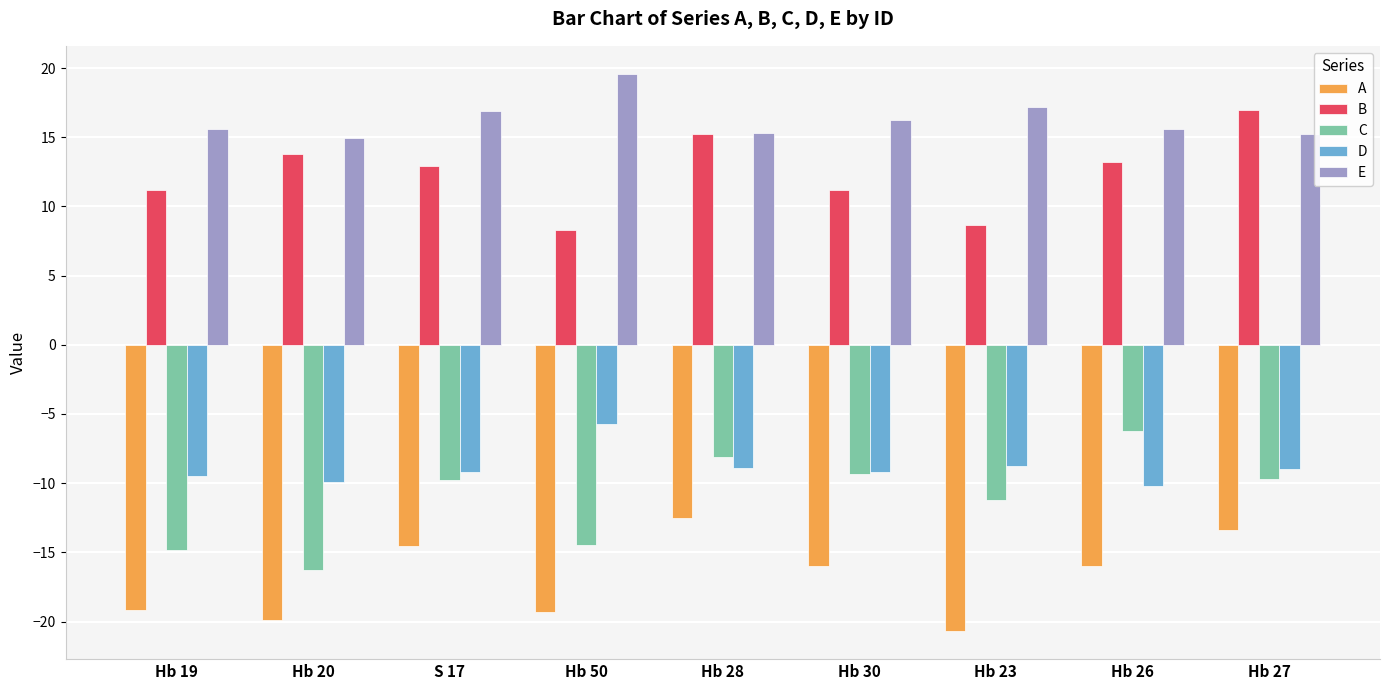

The E series shows 21.2 at Hb 20. True or false?

False